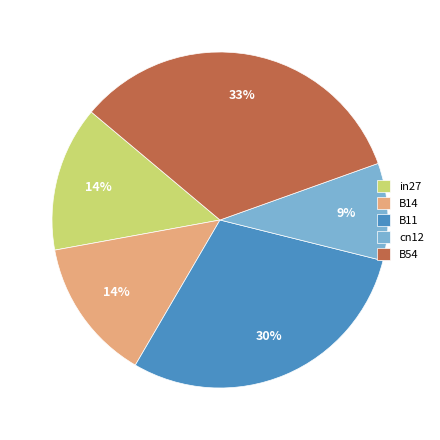

Is the sum of B54 and in27 greater than half?

No